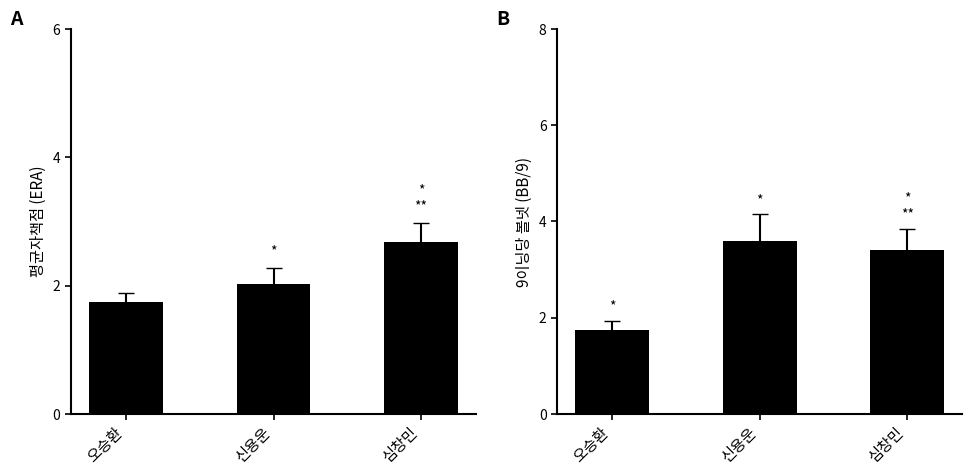

Rank the series at 심창민 from highest to lowest value.

9이닝당 볼넷, 평균자책점